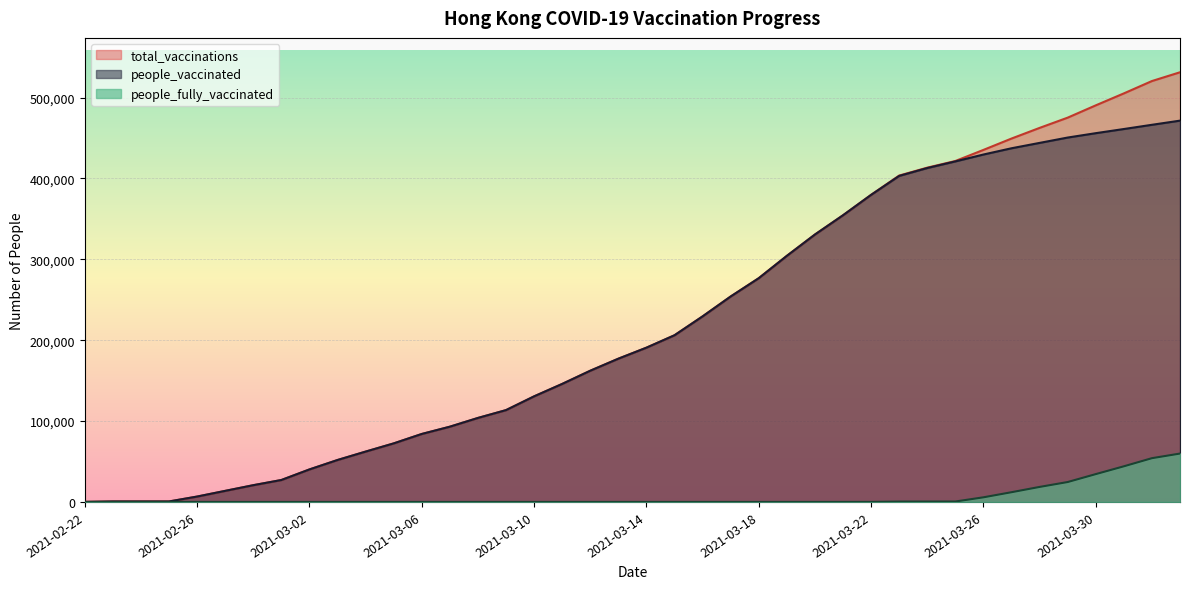

True or false: people_fully_vaccinated and total_vaccinations cross at least once.

False